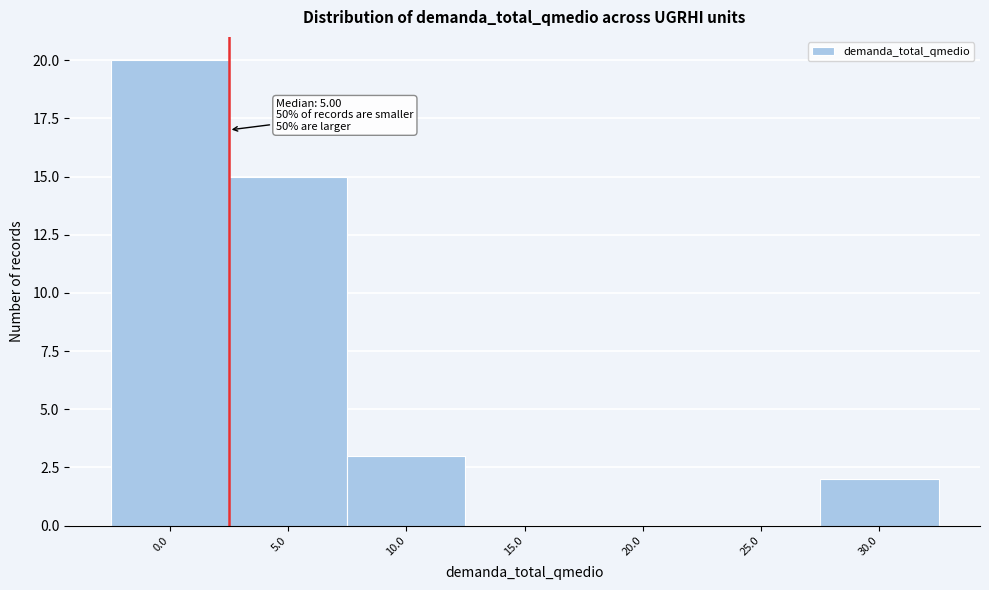

Reading left to right, what are all the values shown in this chart?

0.0=20	5.0=15	10.0=3	15.0=0	20.0=0	25.0=0	30.0=2